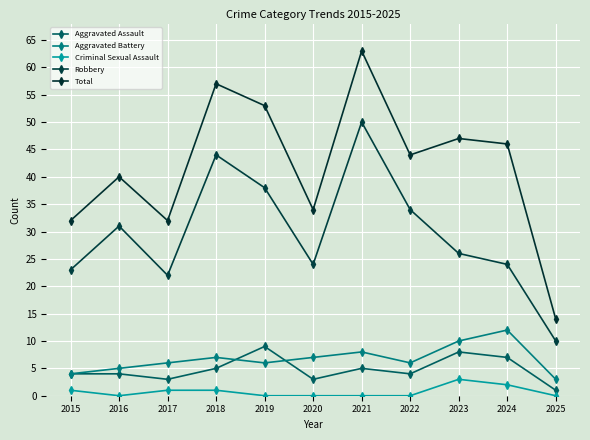

How many data points in Robbery are less than 26?

5